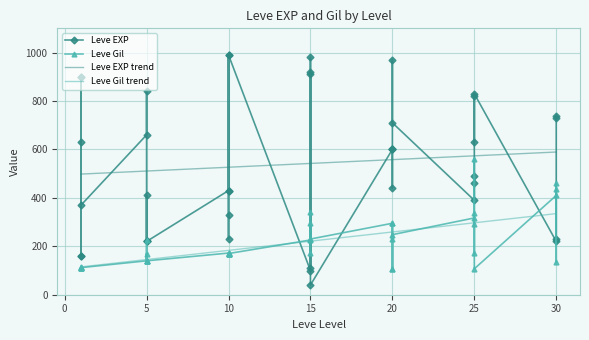

True or false: Leve EXP has more than 2 points higher than both neighbors.

True